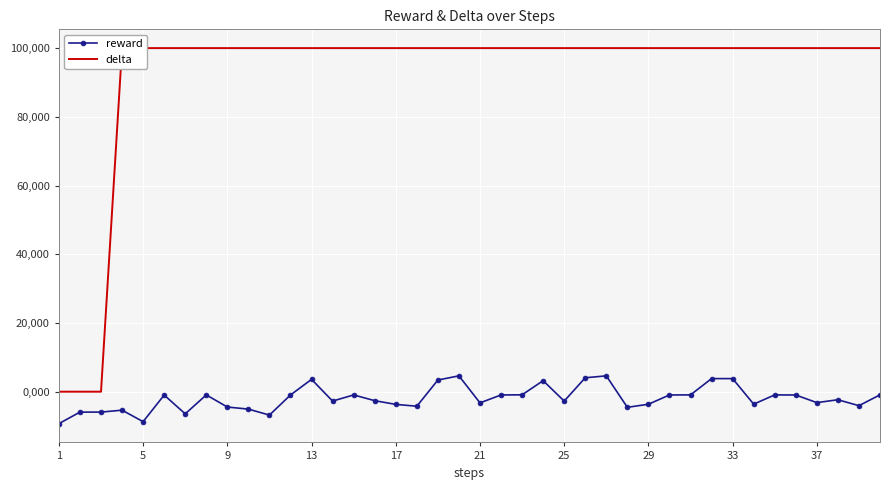

True or false: reward and delta cross at least once.

False